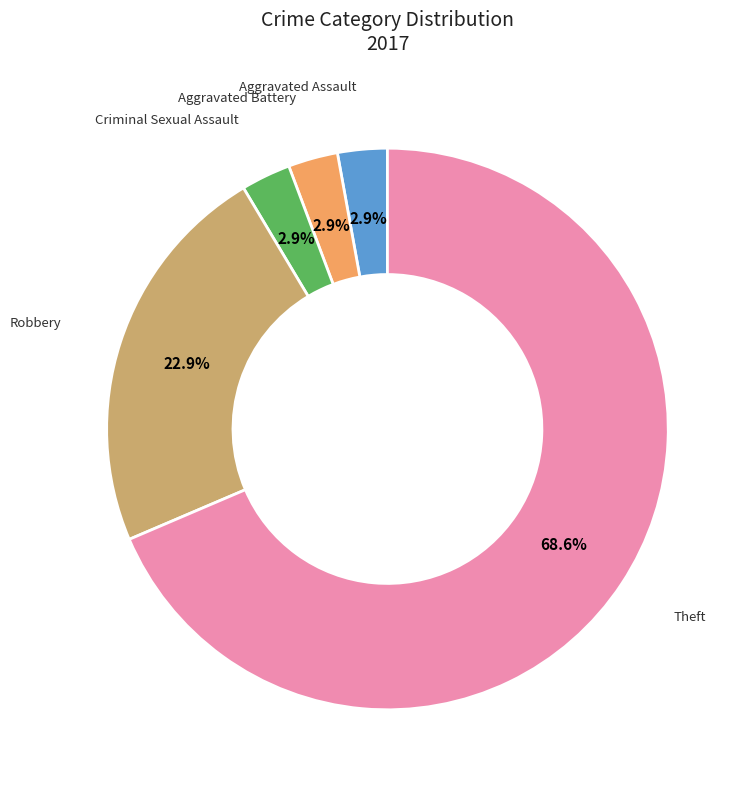

To the nearest percent, what is the difference between the largest and smallest slice percentages?

66%